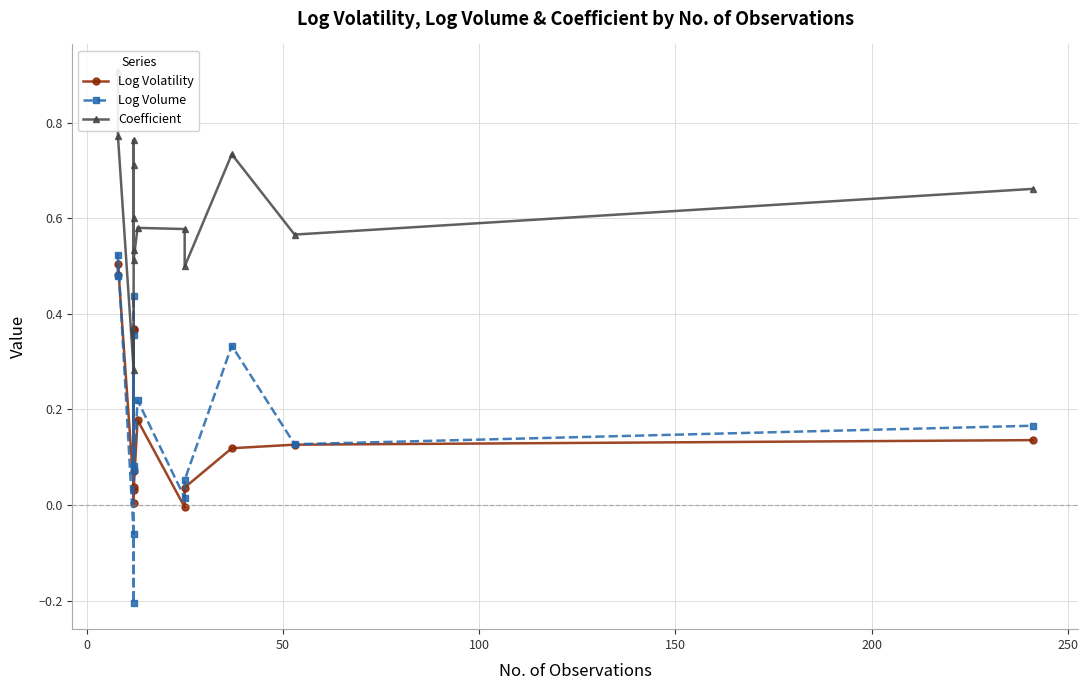

Reading left to right, list all the values displayed in this chart.

Log Volatility: 0.5	0.5	0.0	0.0	0.4	0.1	0.4	0.0	0.2	-0.0	0.0	0.1	0.1	0.1
Log Volume: 0.5	0.5	-0.1	-0.2	0.4	0.1	0.4	0.1	0.2	0.0	0.1	0.3	0.1	0.2
Coefficient: 0.9	0.8	0.3	0.7	0.5	0.8	0.6	0.5	0.6	0.6	0.5	0.7	0.6	0.7